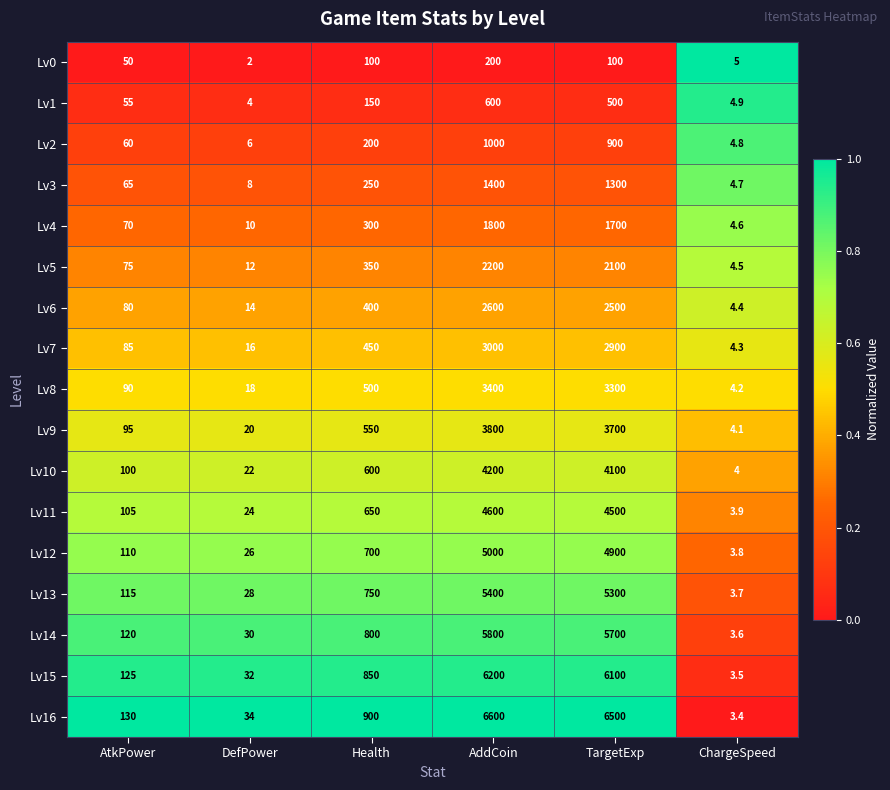

List the labels in order of Lv12 value, largest first.

AddCoin, TargetExp, Health, AtkPower, DefPower, ChargeSpeed